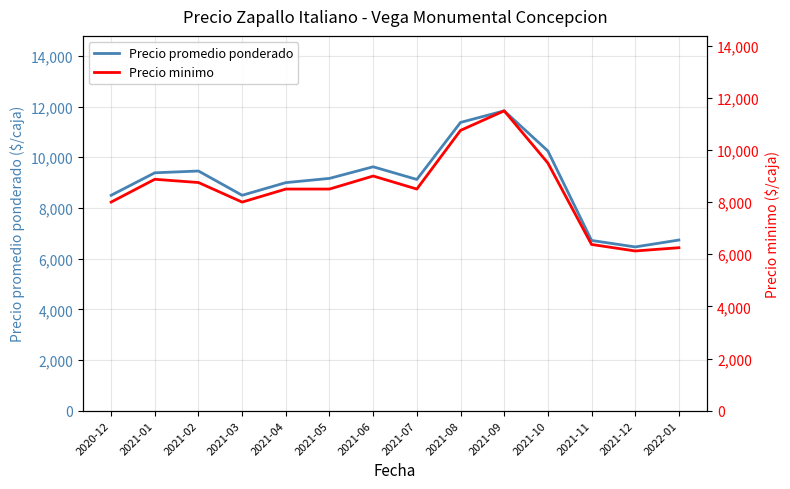

At which category does Precio promedio ponderado reach its first local valley?

2021-03